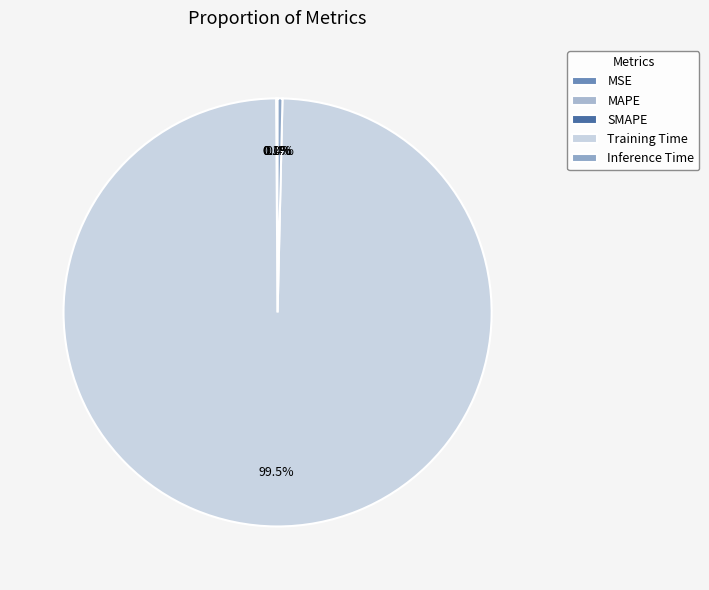

How many segments does this pie chart have?

5